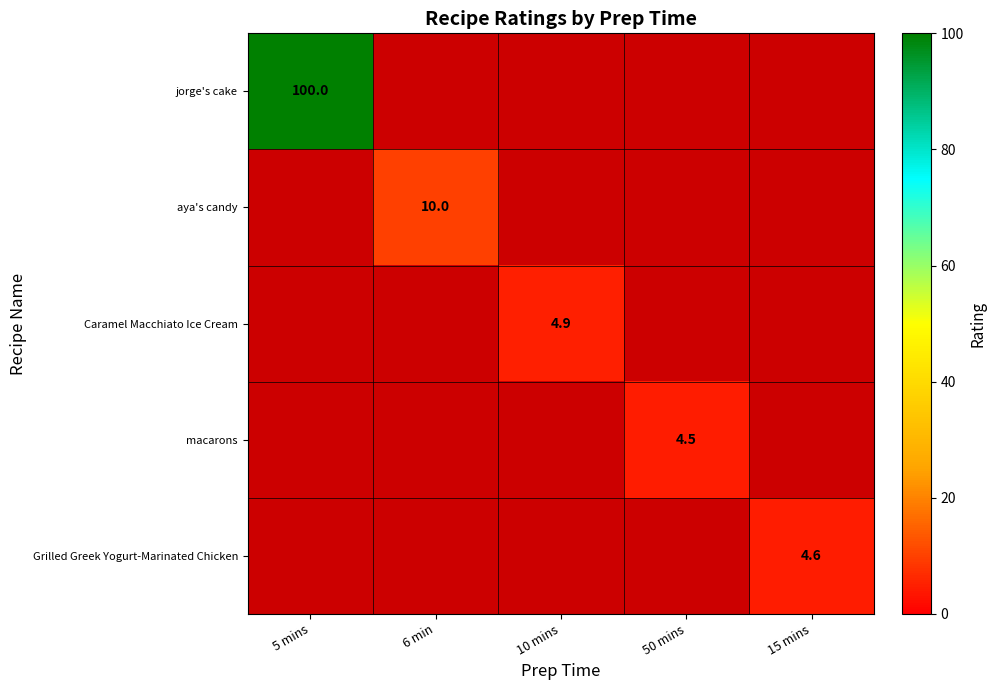

What is the difference between the highest and lowest values at 15 mins?

4.6